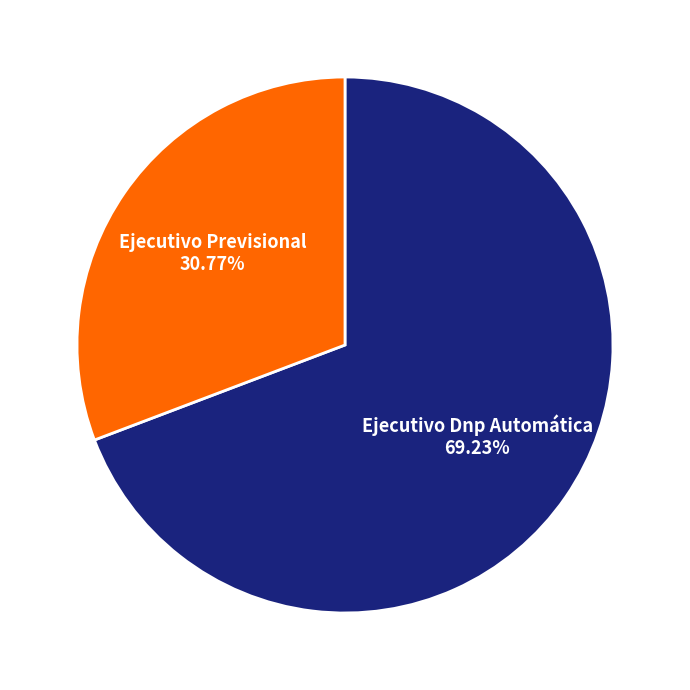

How many slices are in this pie chart?

2